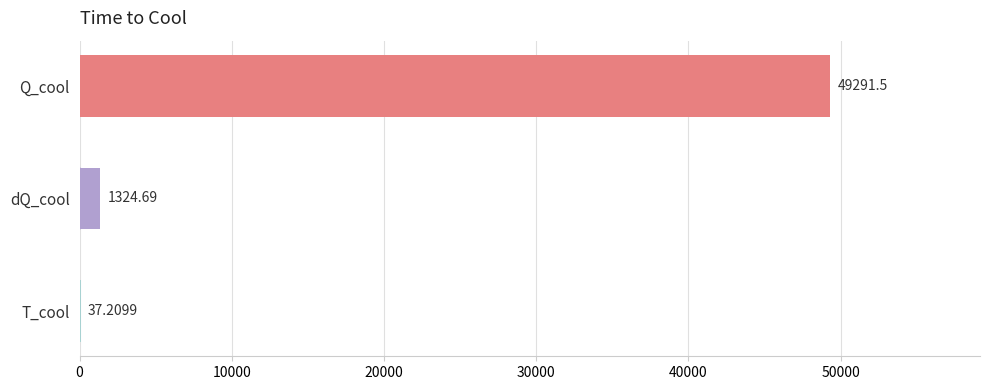

Which category has the highest value across all series?

Q_cool